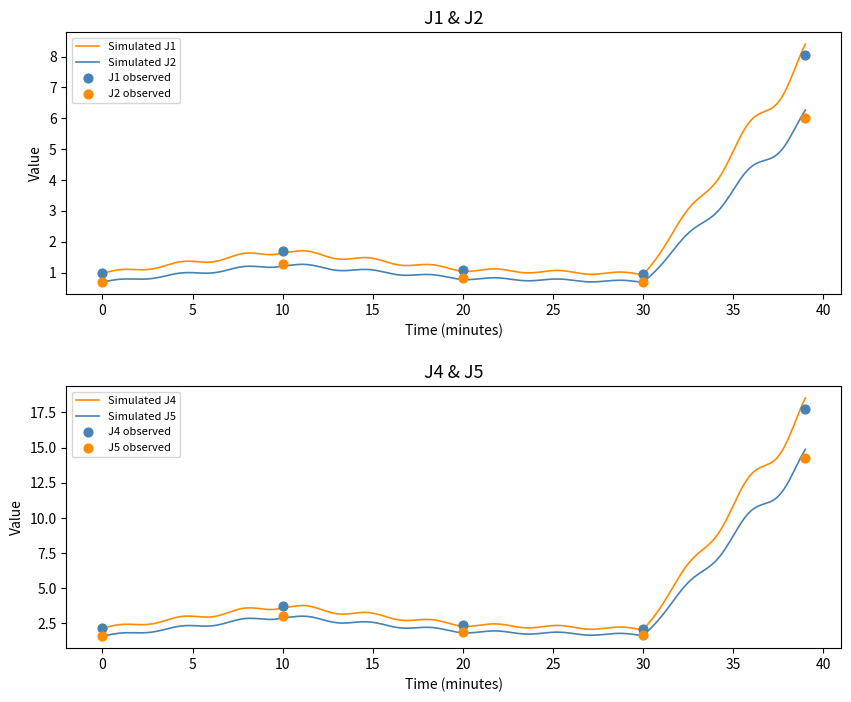

Which series contains the lowest Y value?

J2